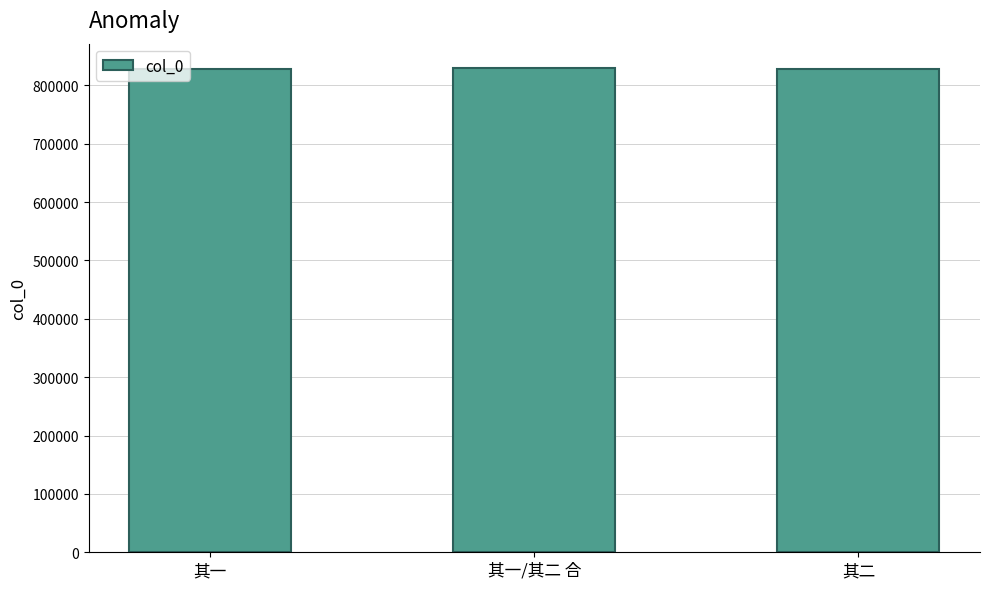

What is the maximum value shown in the chart?

829932